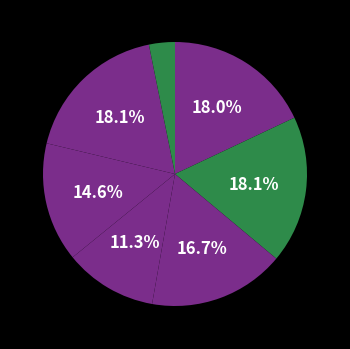

How many slices are in this pie chart?

7